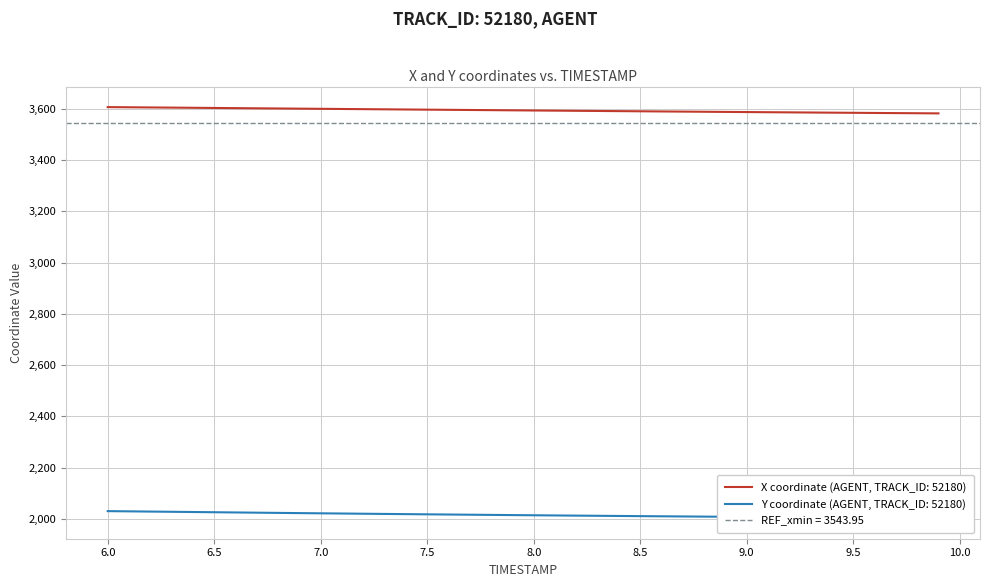

What is the highest value of the X coordinate (AGENT, TRACK_ID: 52180) series?

3606.2